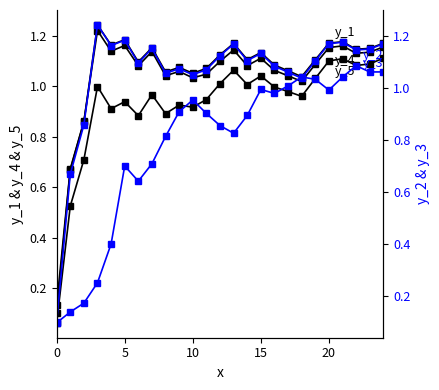

Count the number of categories in the chart.

25